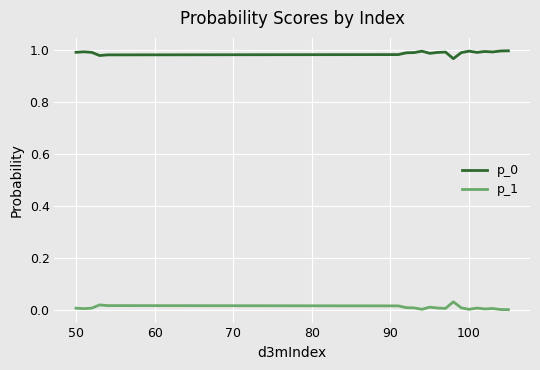

True or false: p_1 and p_0 intersect in this chart.

False